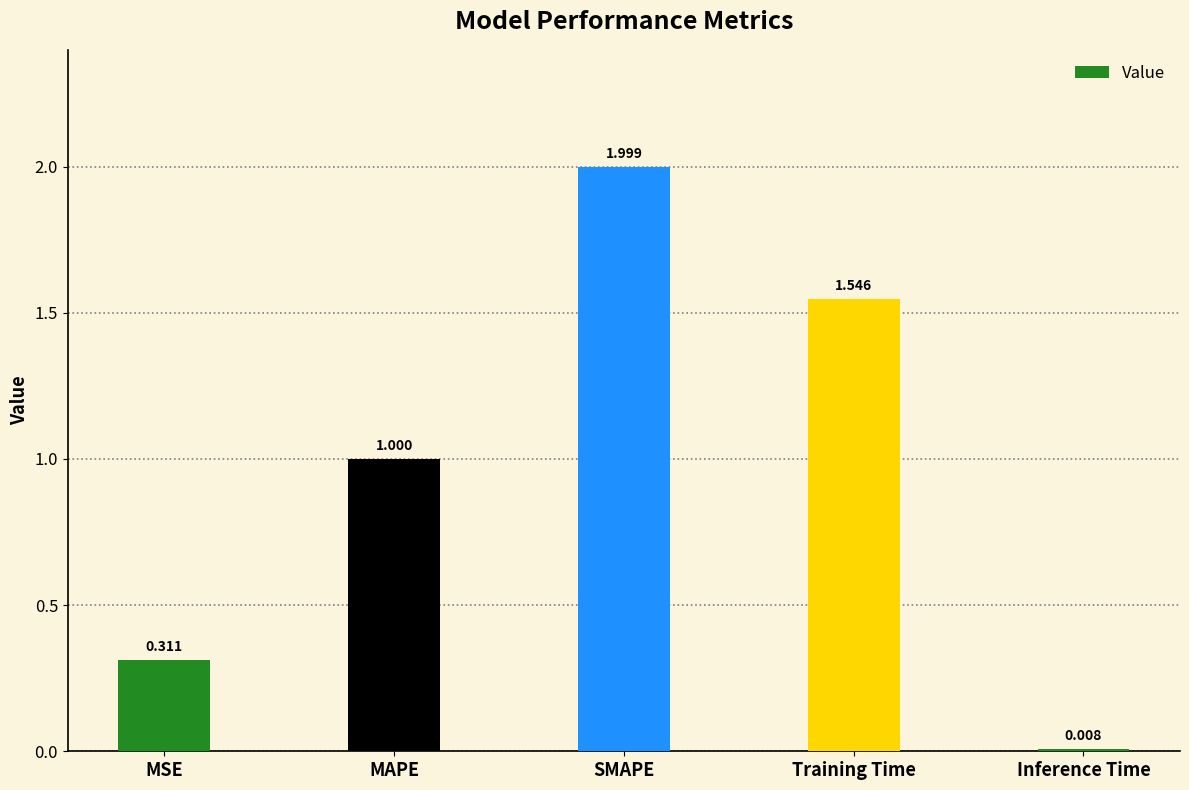

List the labels in order of value, smallest first.

Inference Time, MSE, MAPE, Training Time, SMAPE